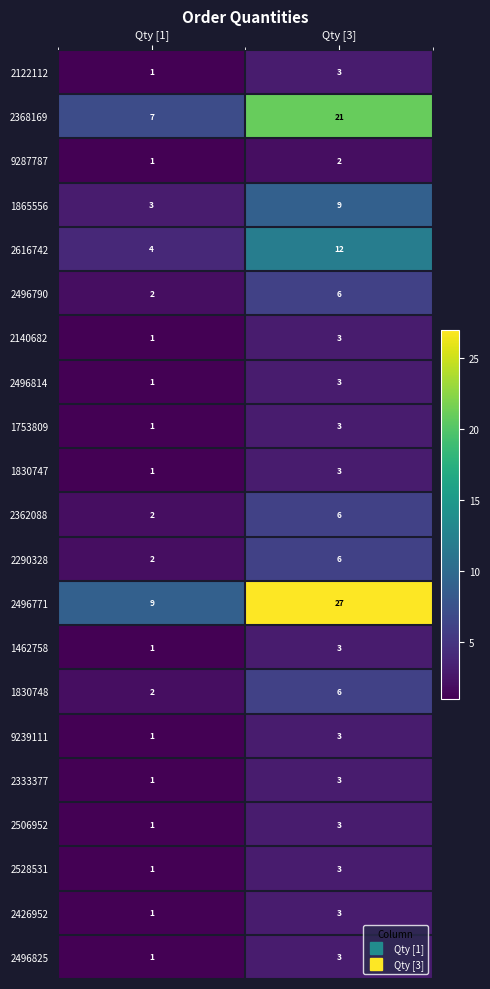

At which category does the chart reach its minimum across all series?

Qty [1]